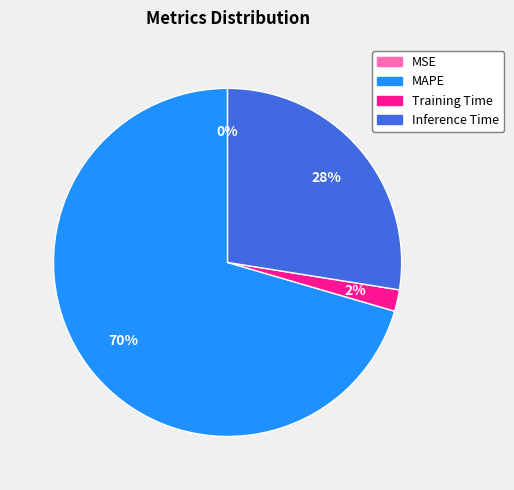

Do Inference Time and Training Time together represent more than half of the pie?

No